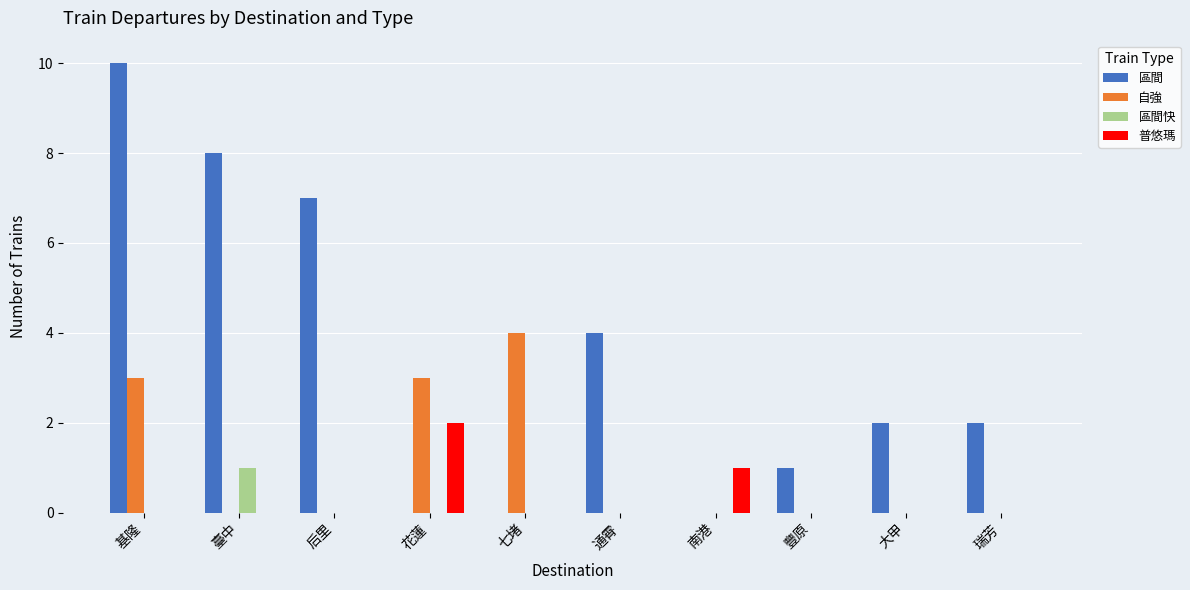

Between 南港 and 瑞芳, which series saw the biggest shift?

區間